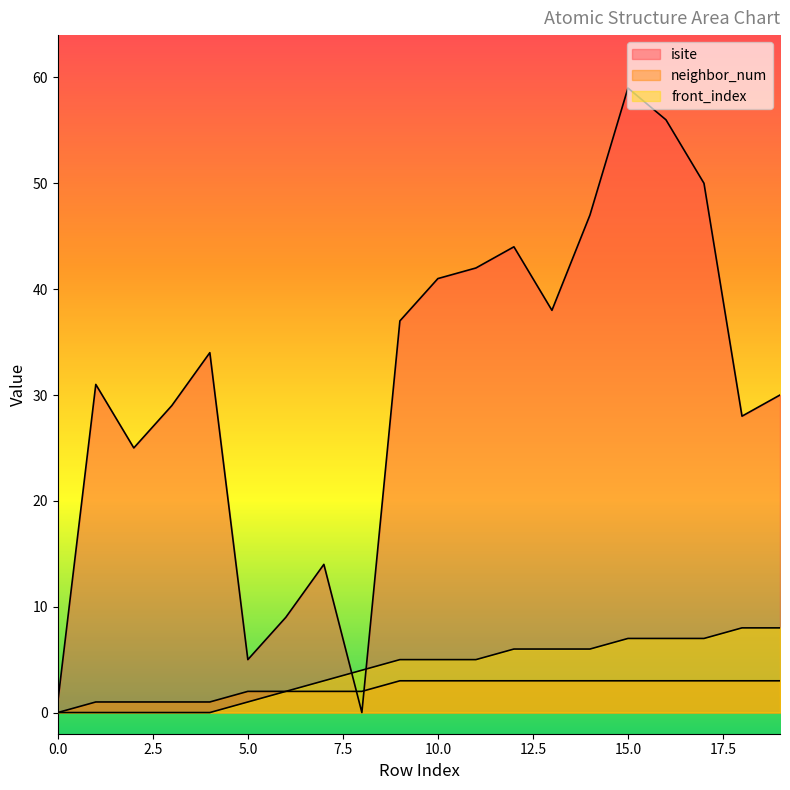

Rank the series by their maximum value, from lowest to highest.

neighbor_num, front_index, isite